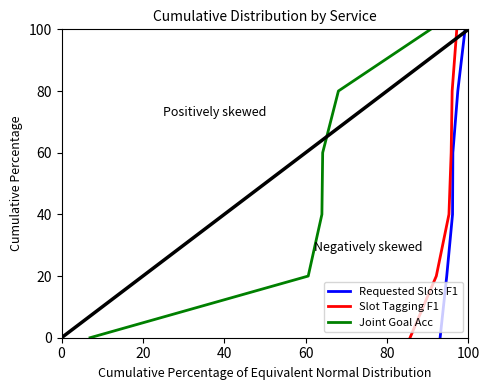

What is the maximum value for Requested Slots F1?

100